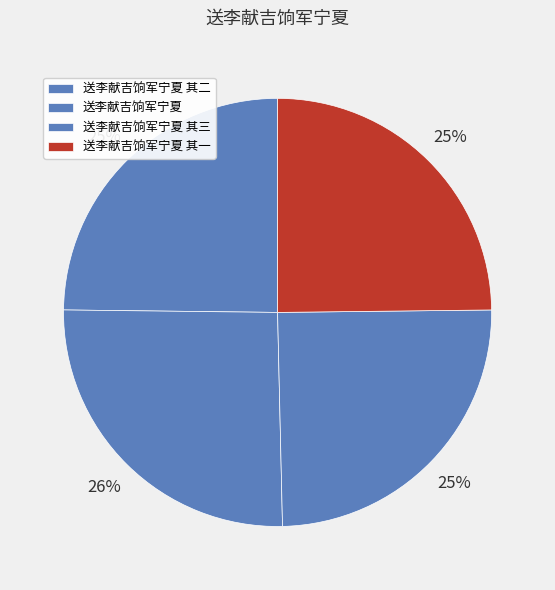

True or false: 送李献吉饷军宁夏 其一 accounts for 34% of the total.

False